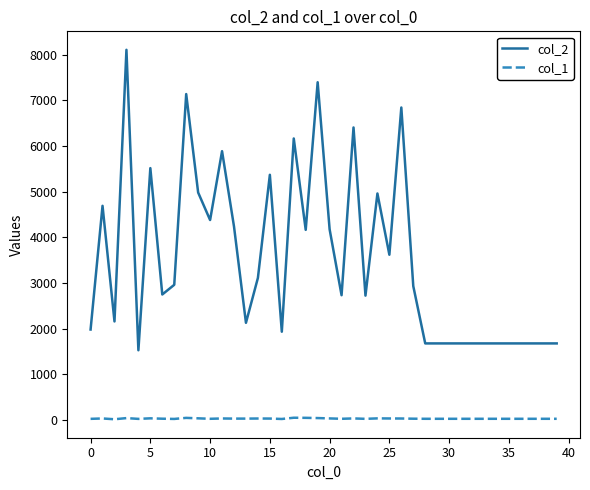

Which series has the largest range (max minus min)?

col_2